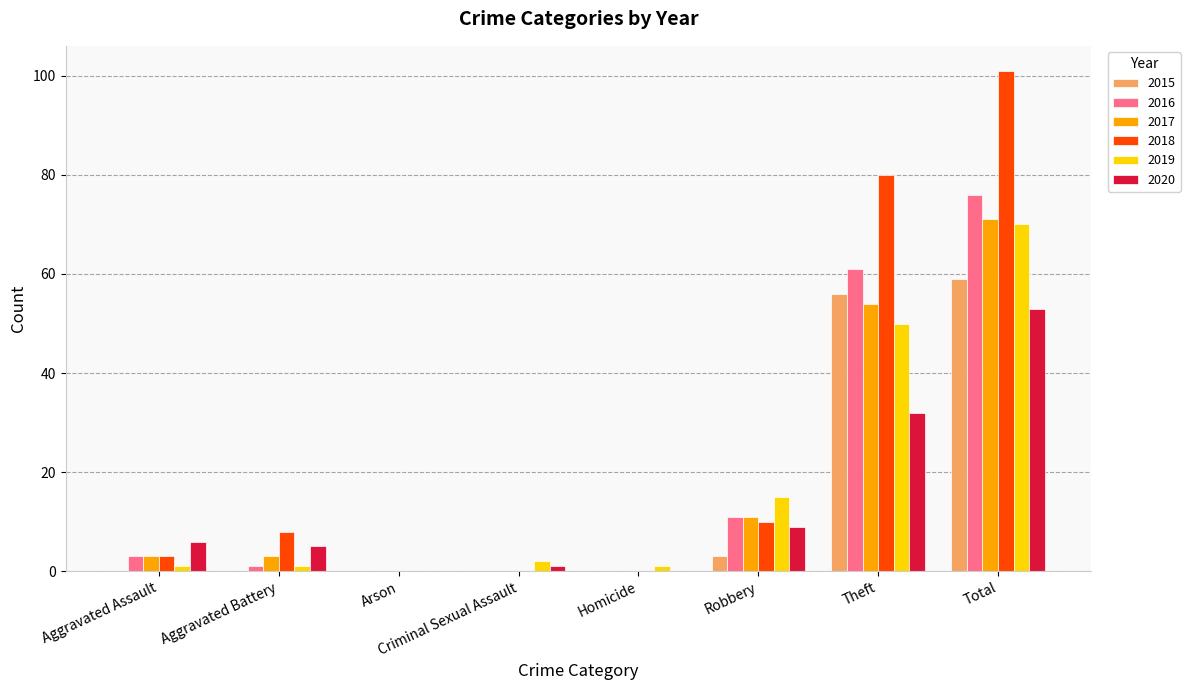

Count the number of categories in the chart.

8